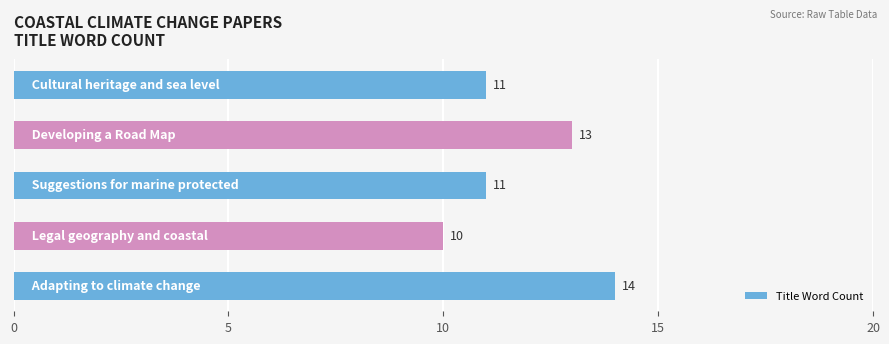

Count the values in the range 11 to 13.

3